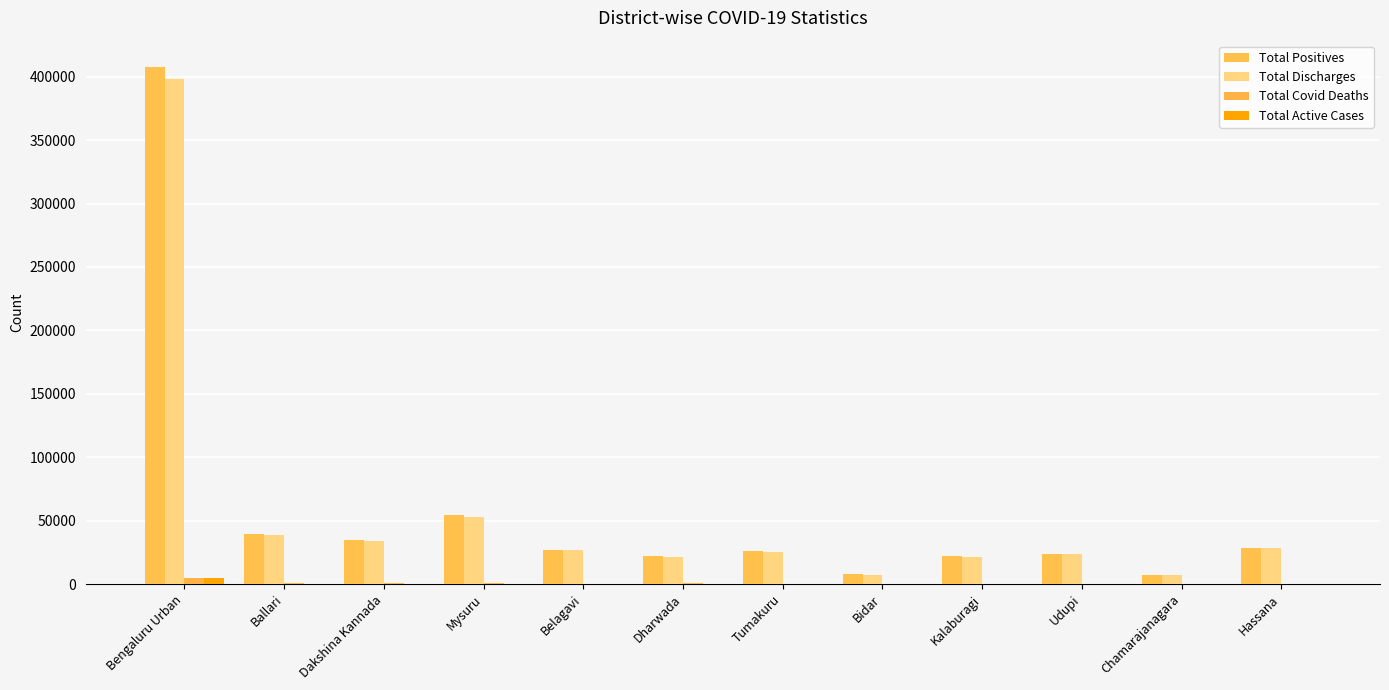

What is the sum of the Total Discharges values at Chamarajanagara and Dakshina Kannada?

40449